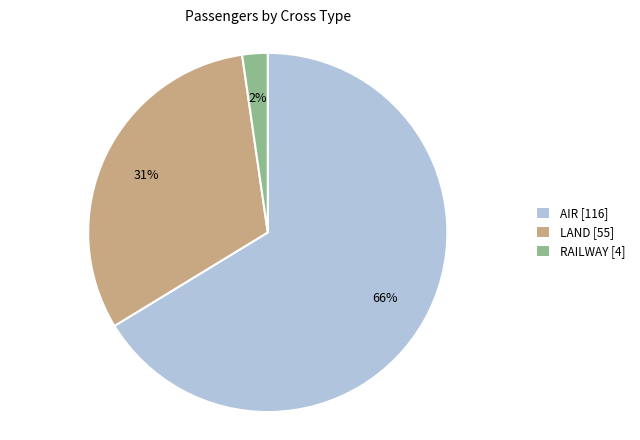

To the nearest percent, what is the combined percentage of RAILWAY and AIR?

69%